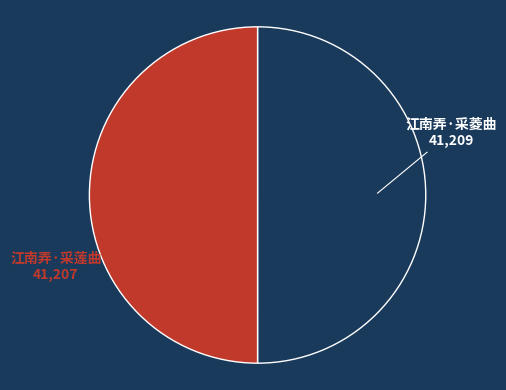

Approximately how many times larger is the value at 江南弄·采莲曲 compared to 江南弄·采菱曲?

1.0